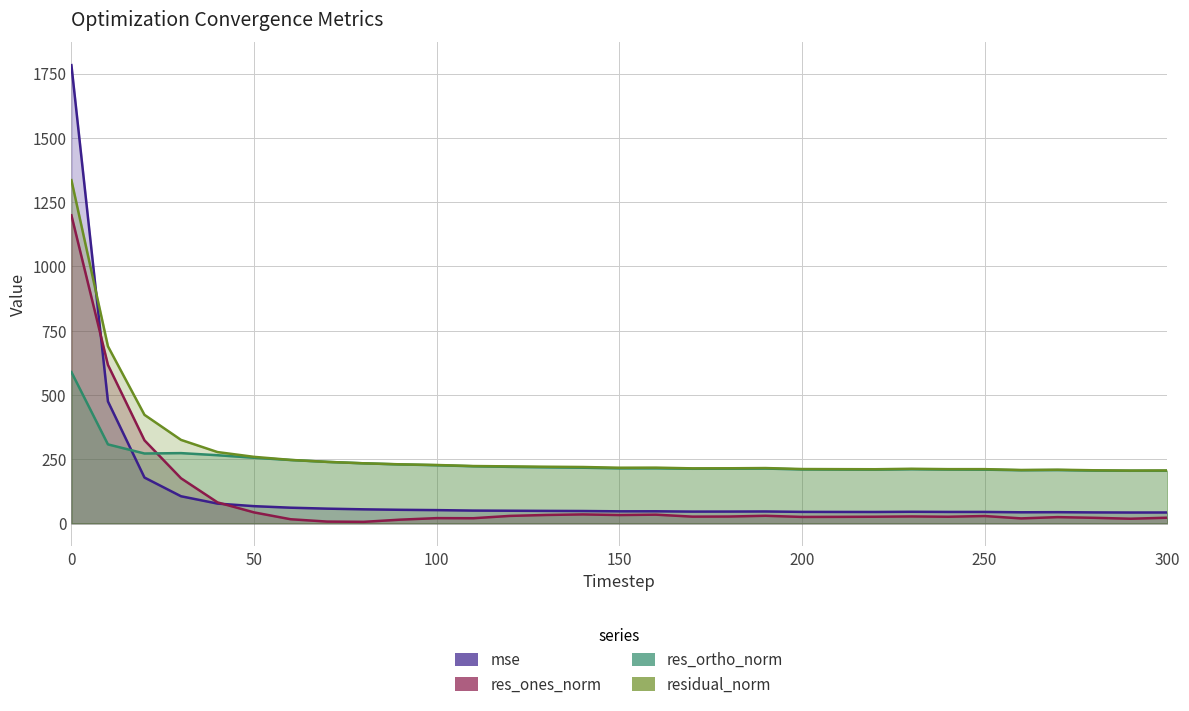

What is the total value across all series at 40?

701.0